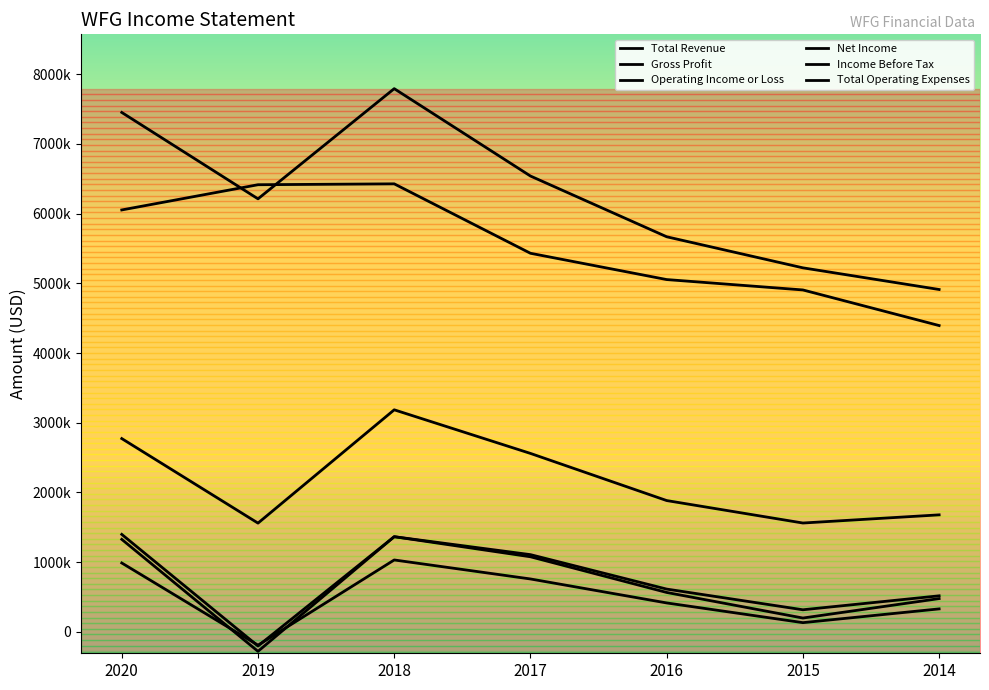

What is the sum of the Operating Income or Loss values at 2020 and 2016?

2012600